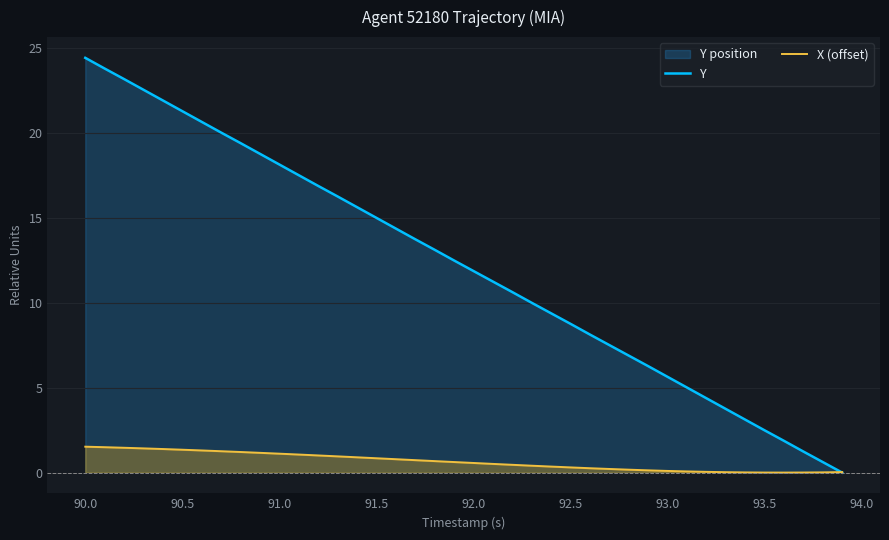

What are all the series names shown in the legend?

Y, X (offset)